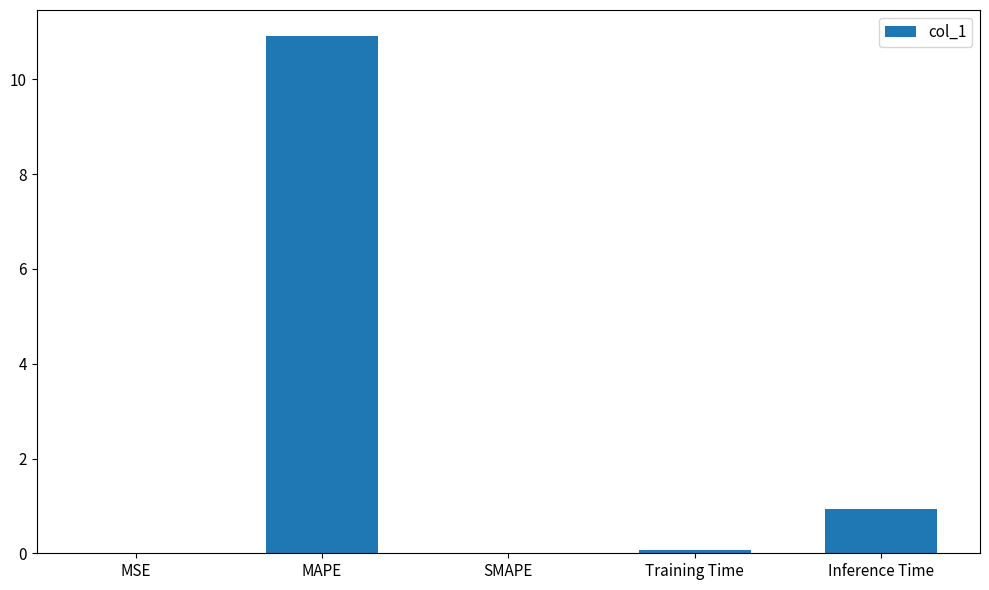

What is the change in value from MAPE to SMAPE?

-10.9